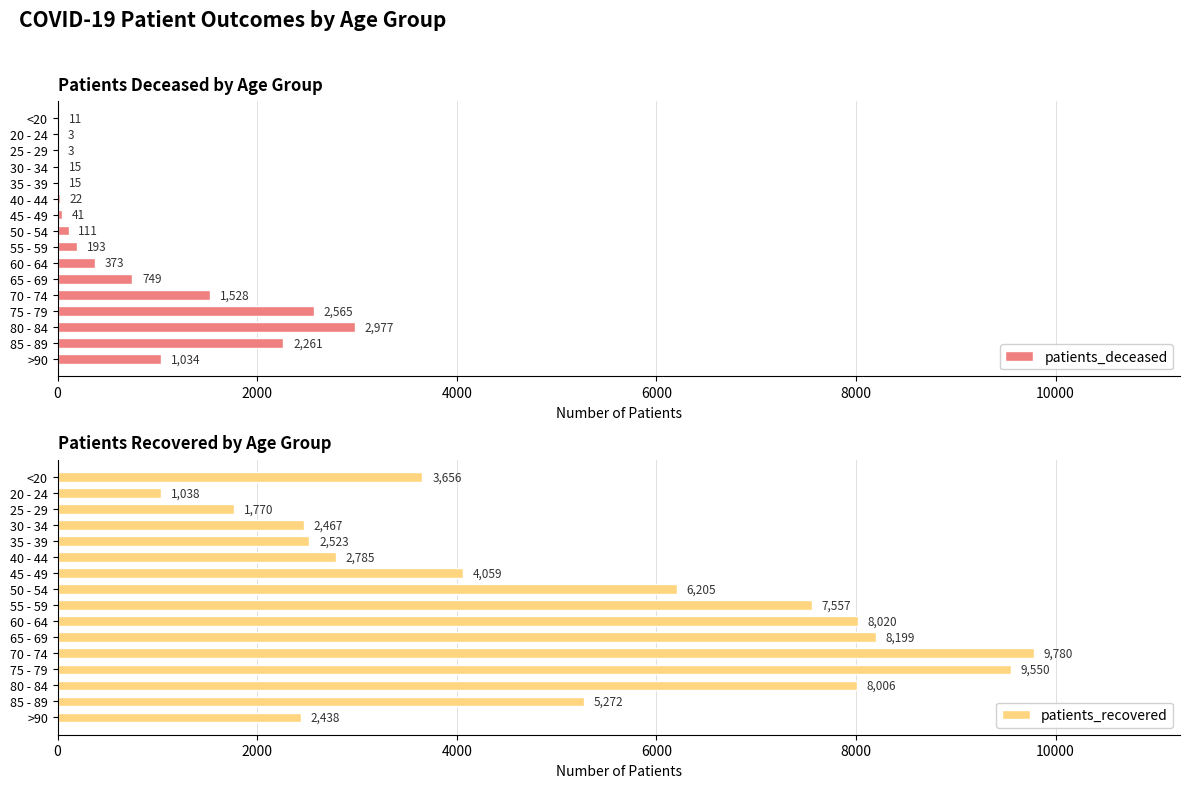

What are all the series names shown in the legend?

patients_deceased, patients_recovered